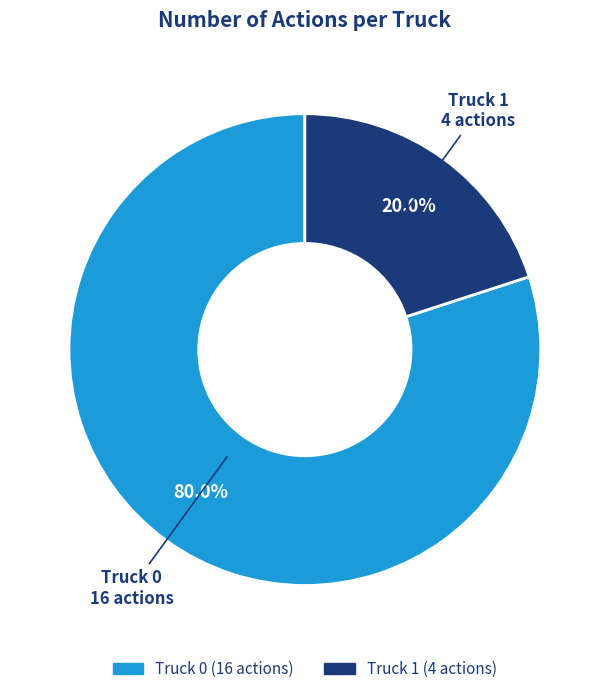

To the nearest percent, what is the combined percentage of Truck 0 and Truck 1?

100%